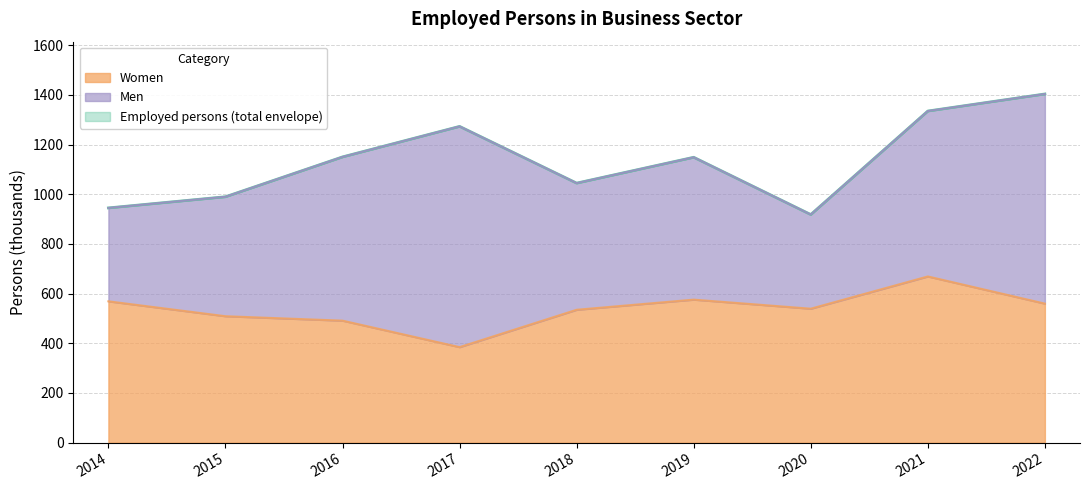

How many values in the Women series exceed 539?

5